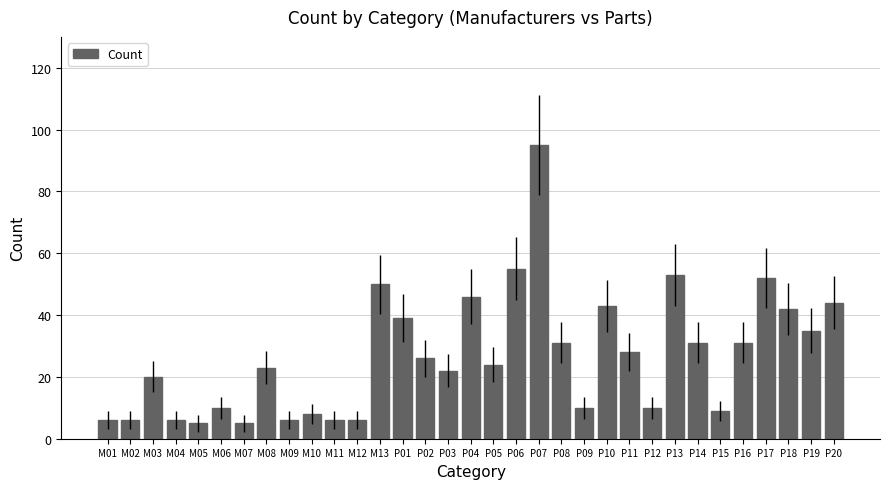

Read the value at P01, to the nearest 5.

40